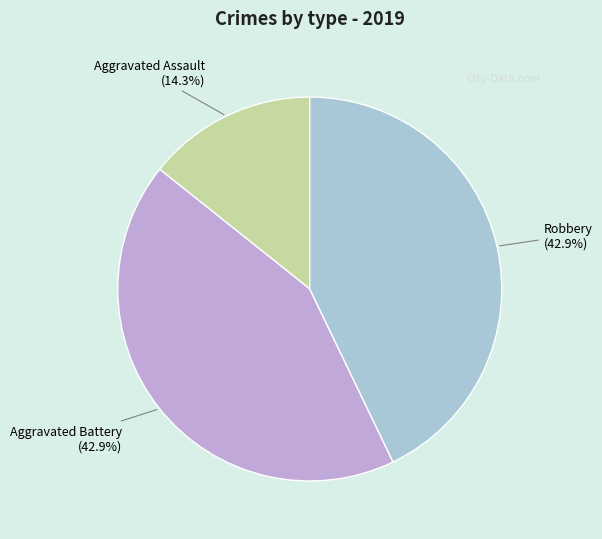

How many slices are in this pie chart?

3